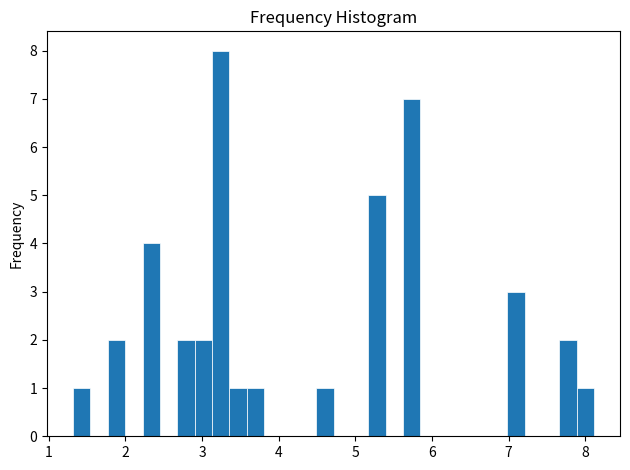

Around what value on the x-axis is the tallest bar? Give the approximate position of its centre, as read against the axis.

3.2